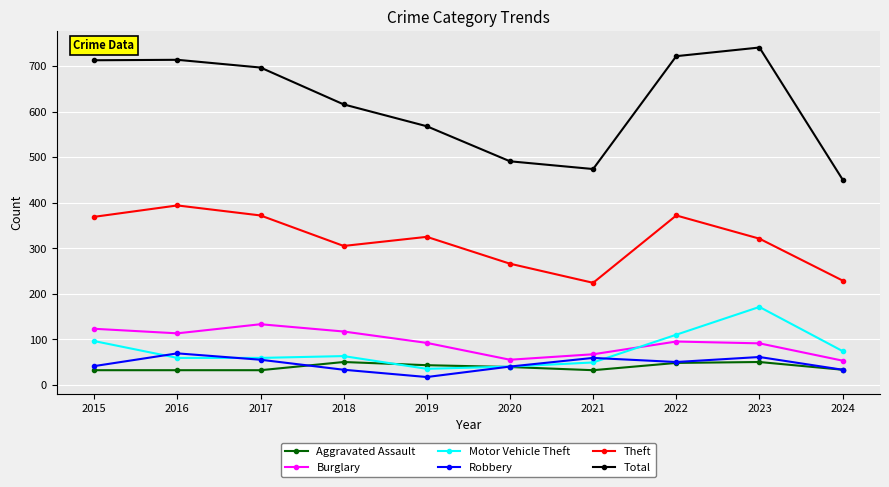

True or false: Theft and Robbery intersect in this chart.

False